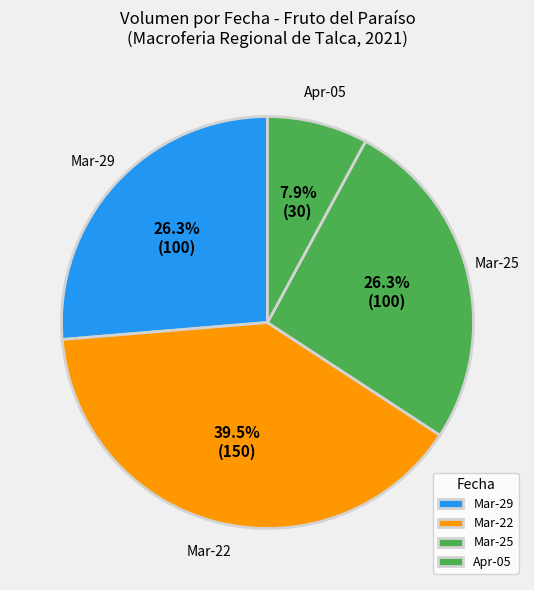

Combined, what portion of the pie is Apr-05 and Mar-29?

34.2%